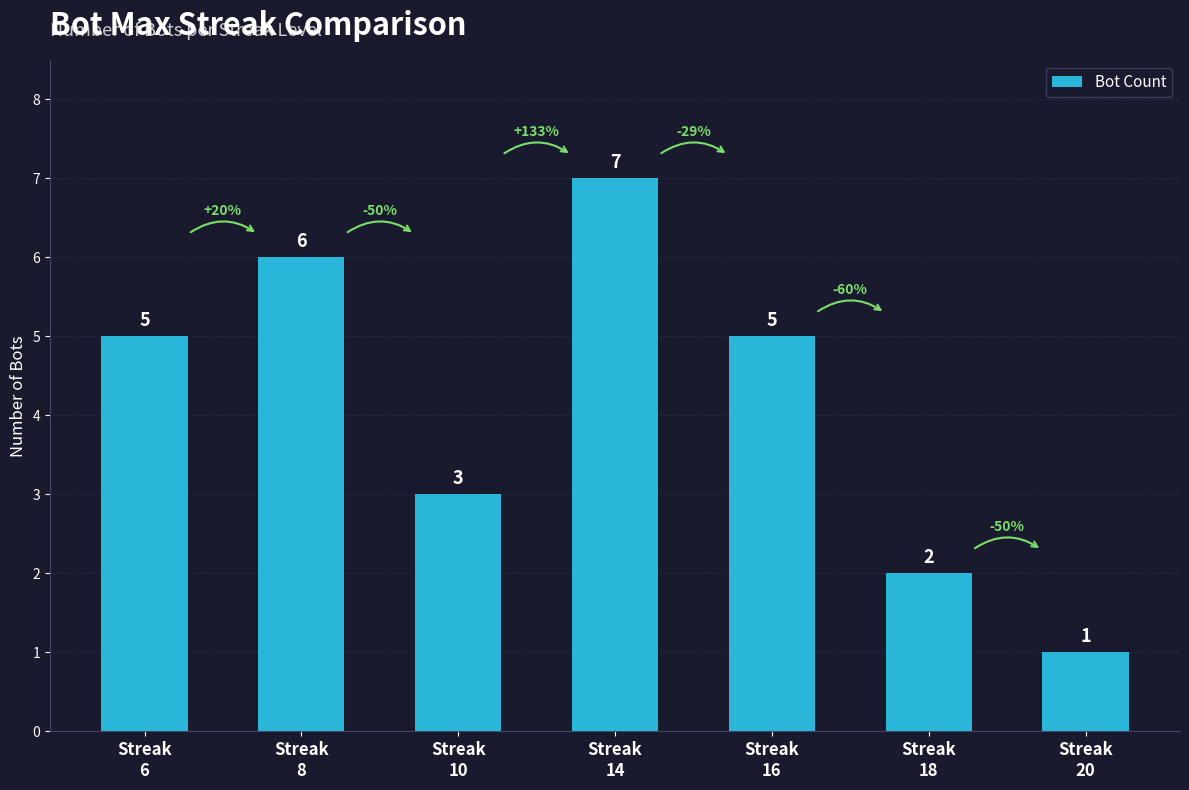

How many categories are shown in the chart?

7